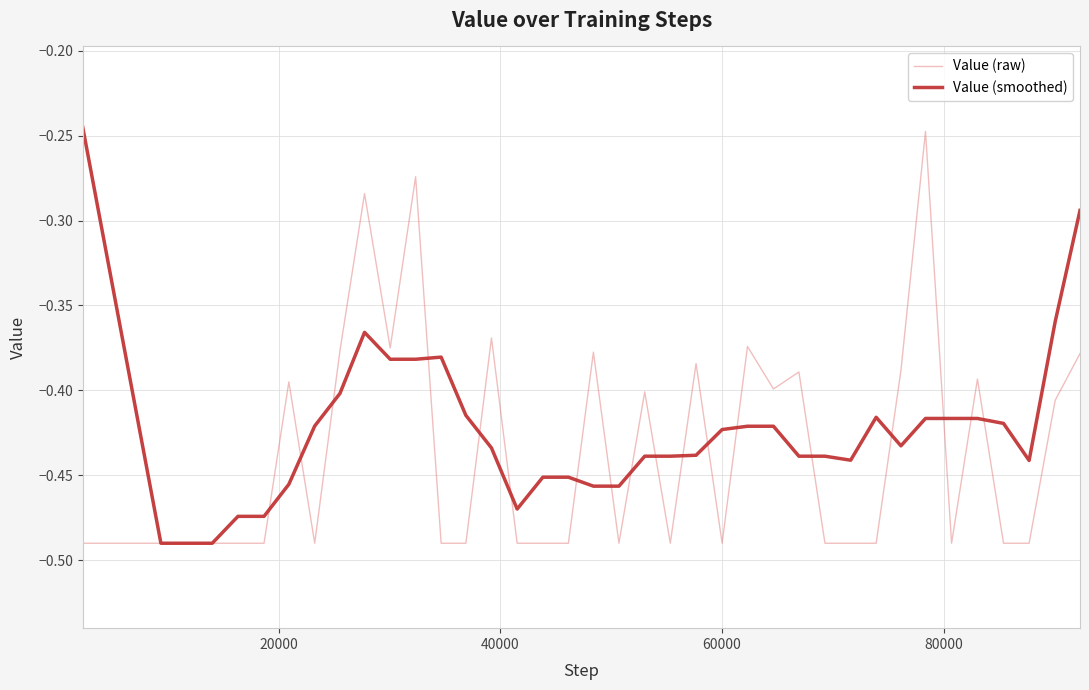

Which series has the largest total across all categories?

Value (smoothed)